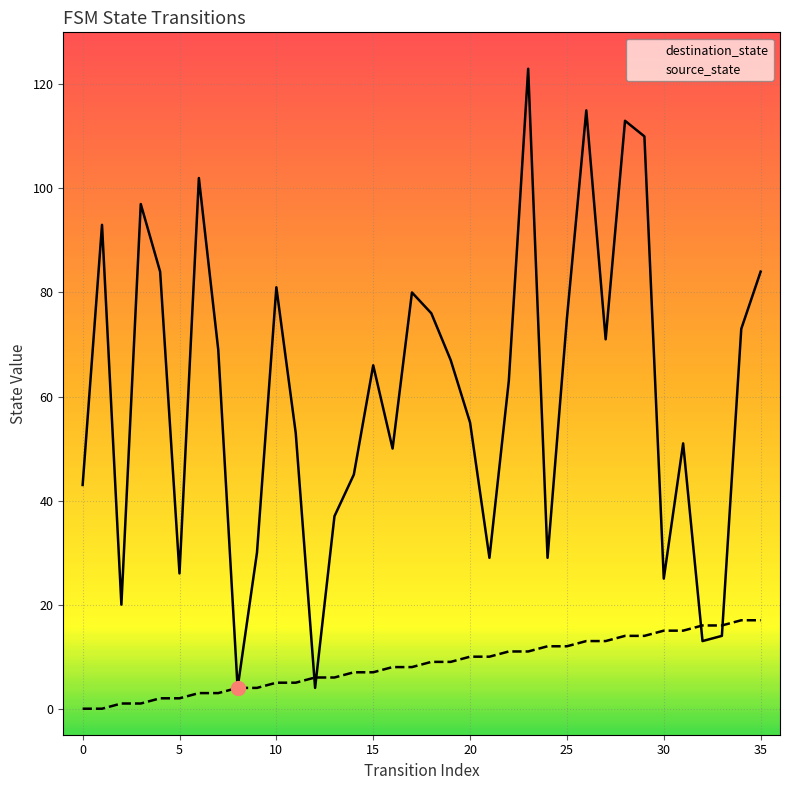

Which series has the largest range (max minus min)?

destination_state